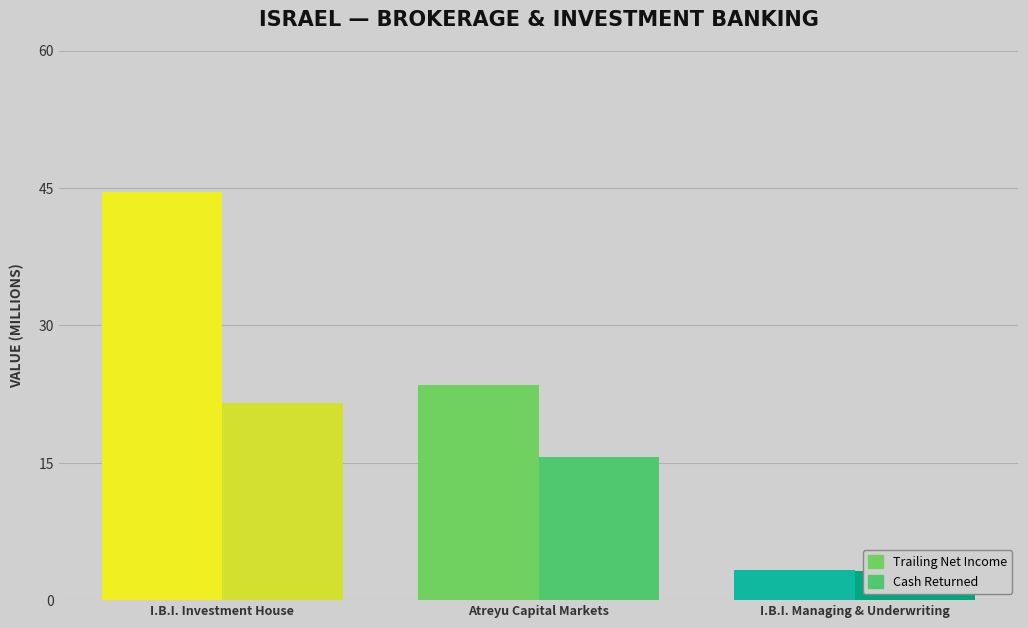

What is the minimum value for trailing_net_income?

3.3